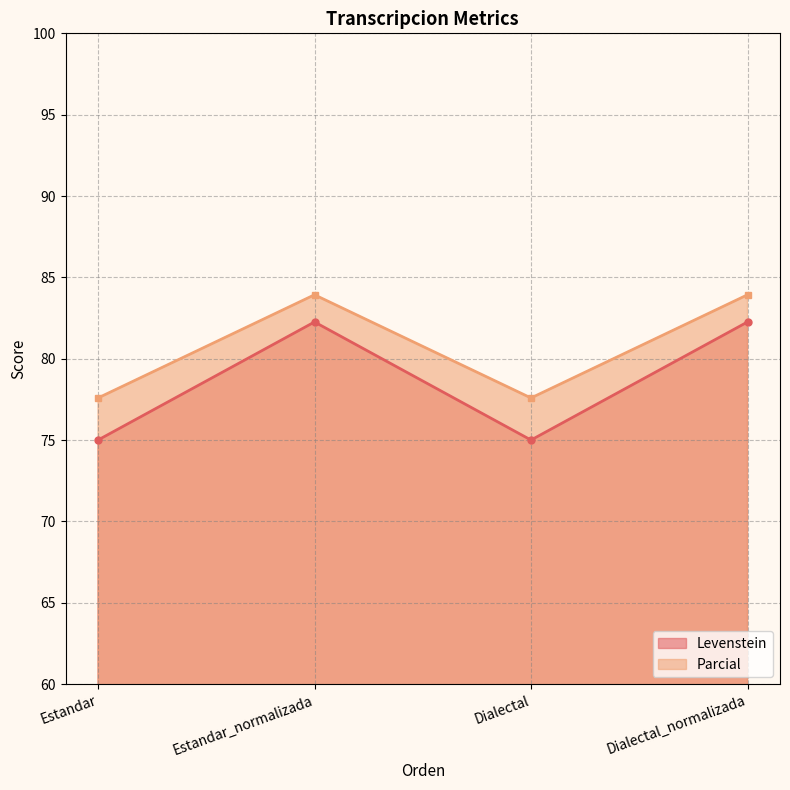

Rank the series at Estandar from highest to lowest value.

Parcial, Levenstein